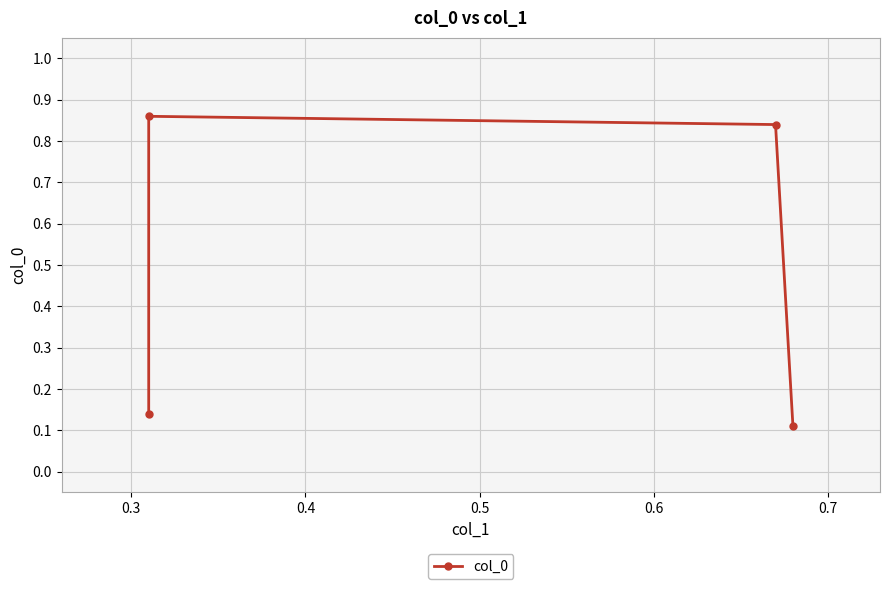

What is the smallest value displayed?

0.1